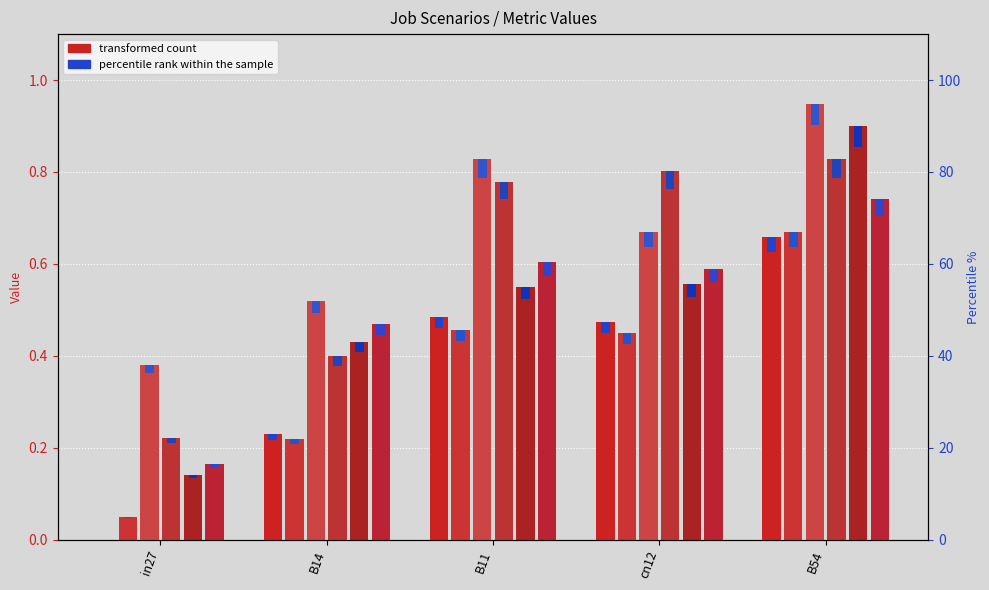

What position from the left is in27?

1